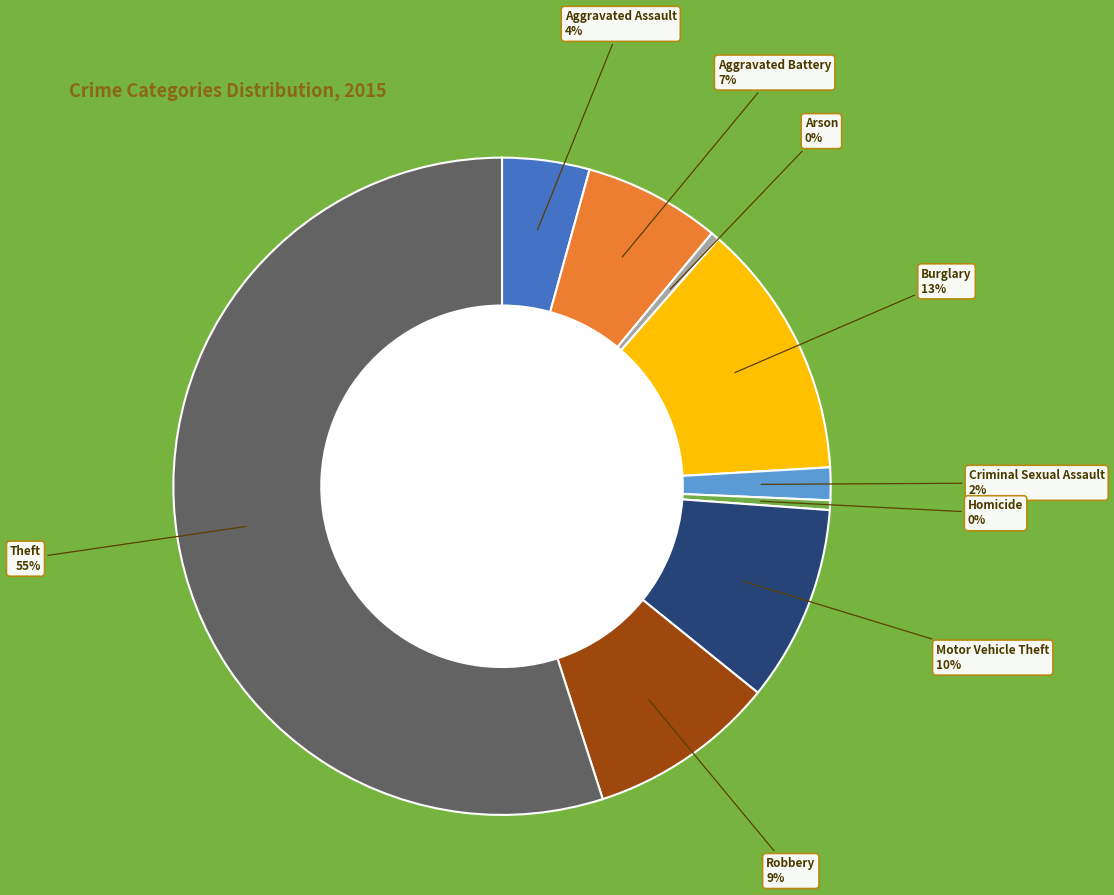

To the nearest percent, what is the average slice percentage?

11%